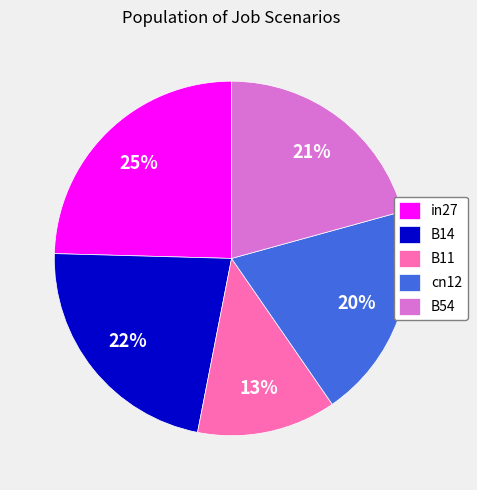

Does B54 account for over 50% of the chart?

No